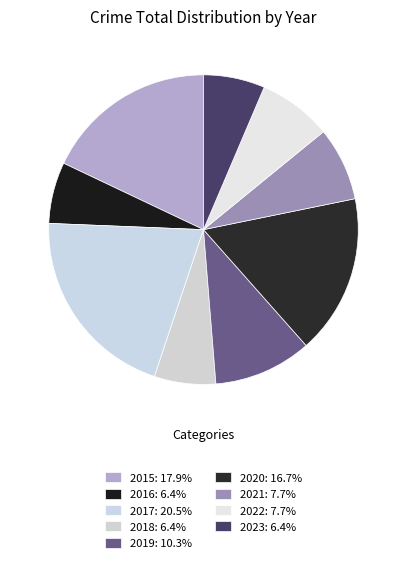

Count the number of slices in the pie.

9